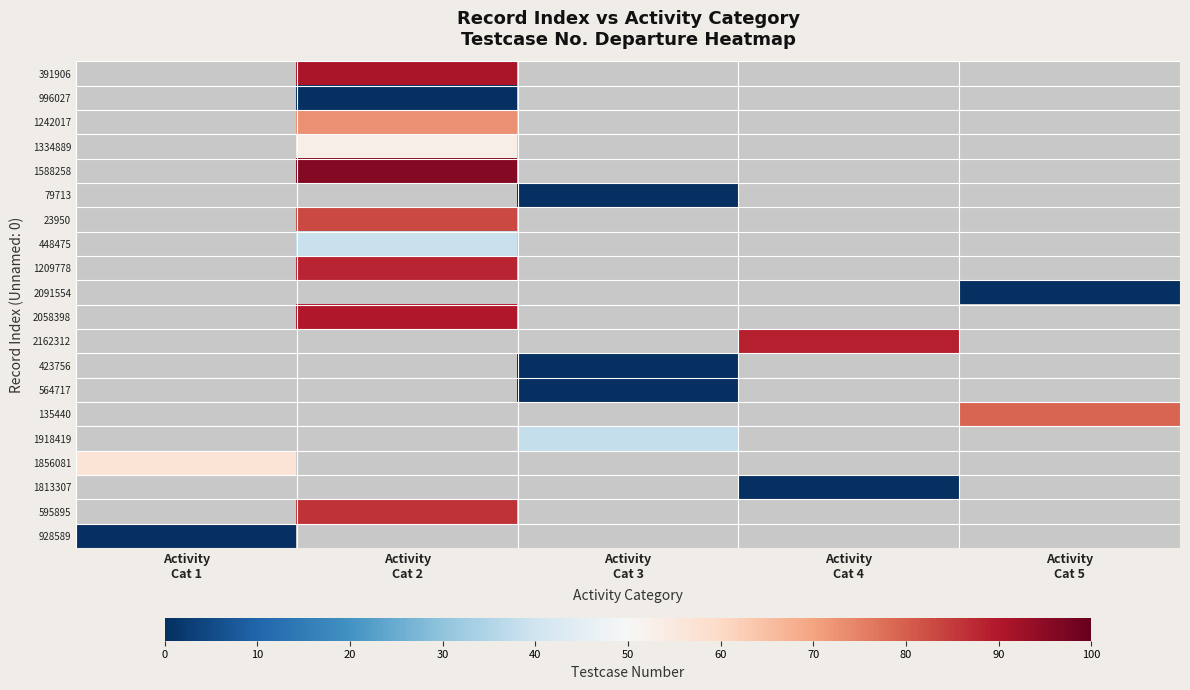

Which category has the lowest value across all series?

Activity
Cat 2